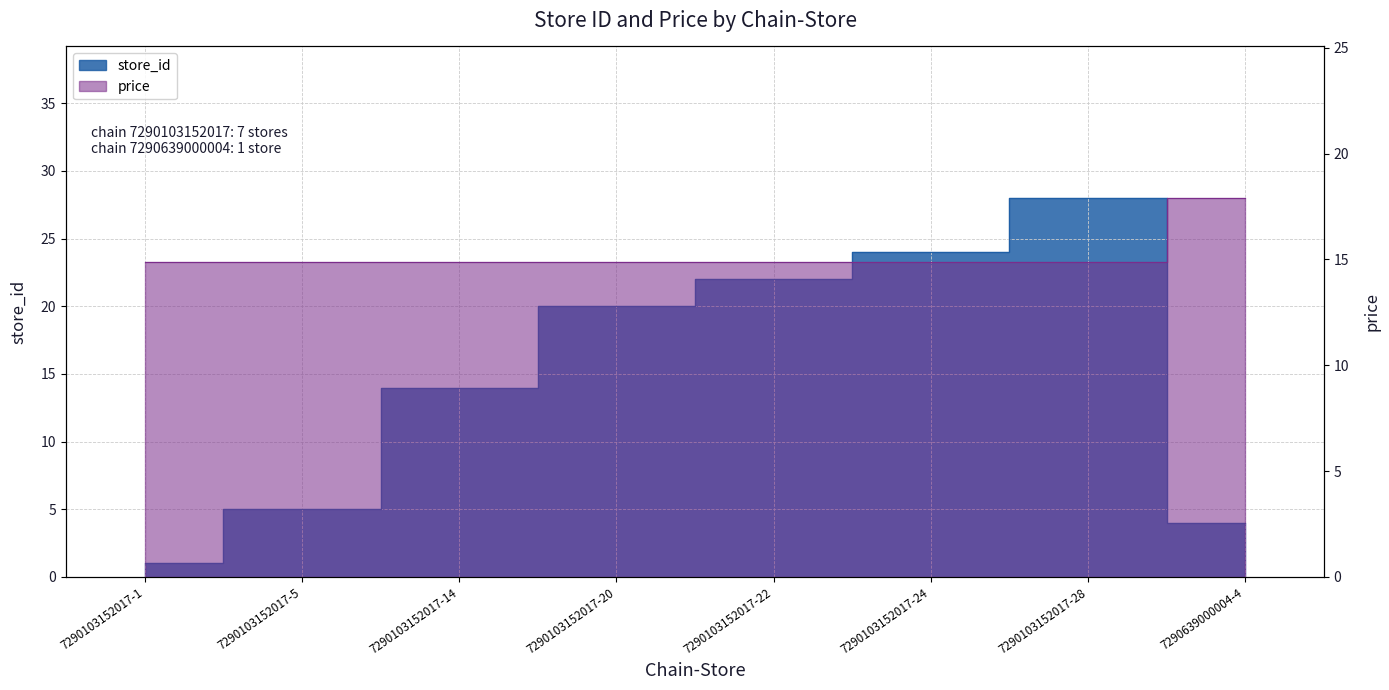

What position from the right is 7290103152017-20?

5